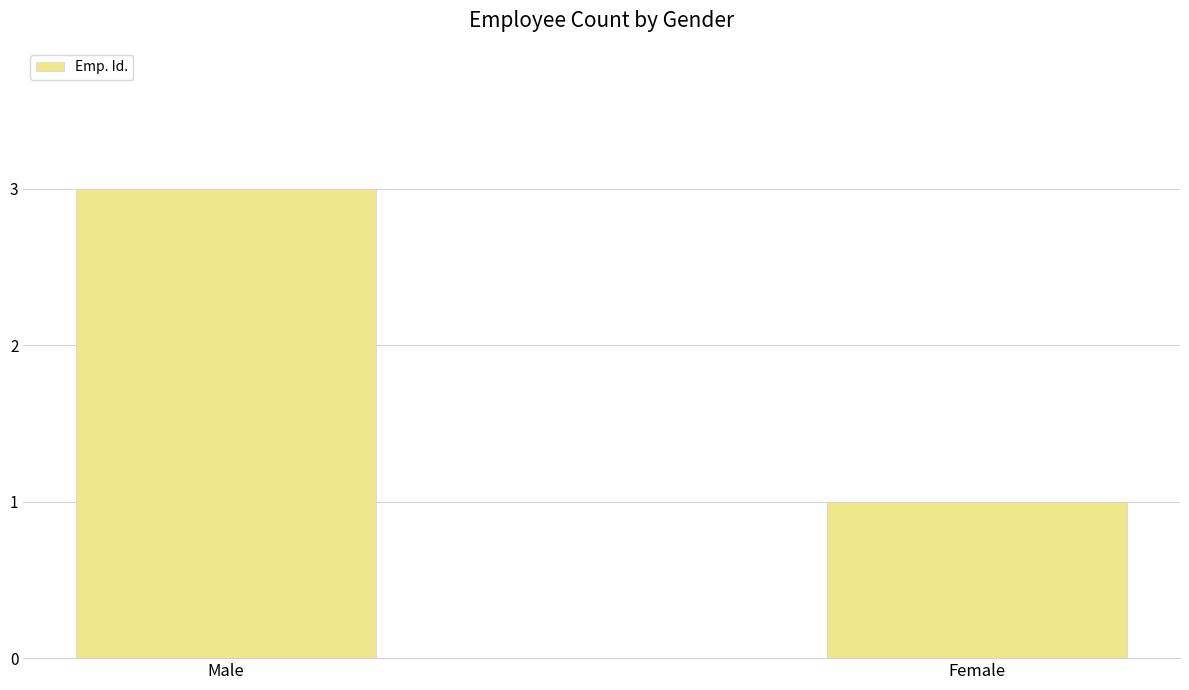

Between Female and Male, which is larger?

Male